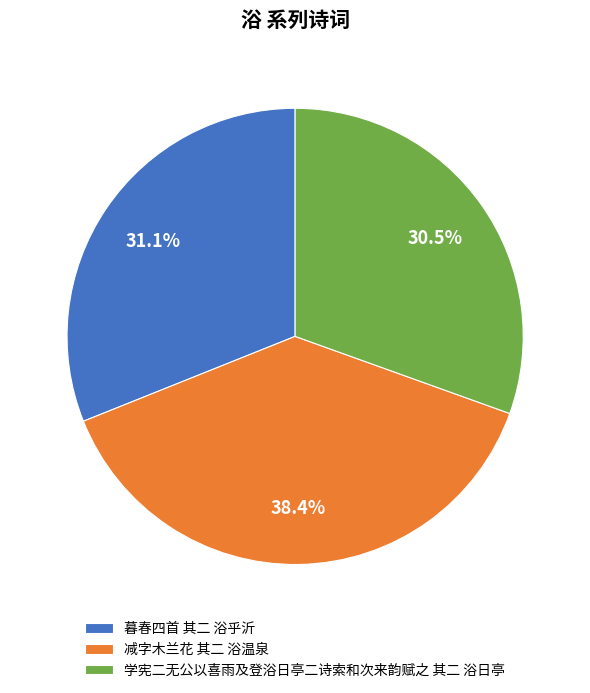

Is it true that 暮春四首 其二 浴乎沂 is 41% of the pie?

False